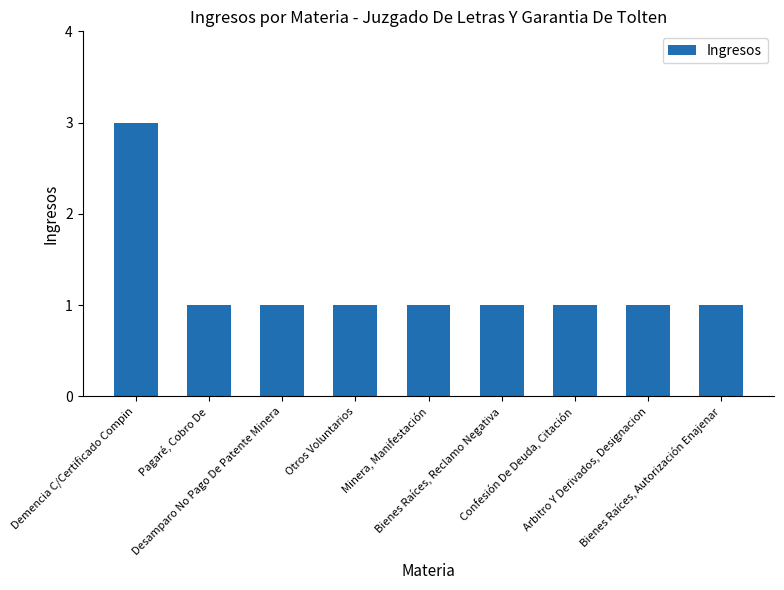

What is the greatest value displayed?

3